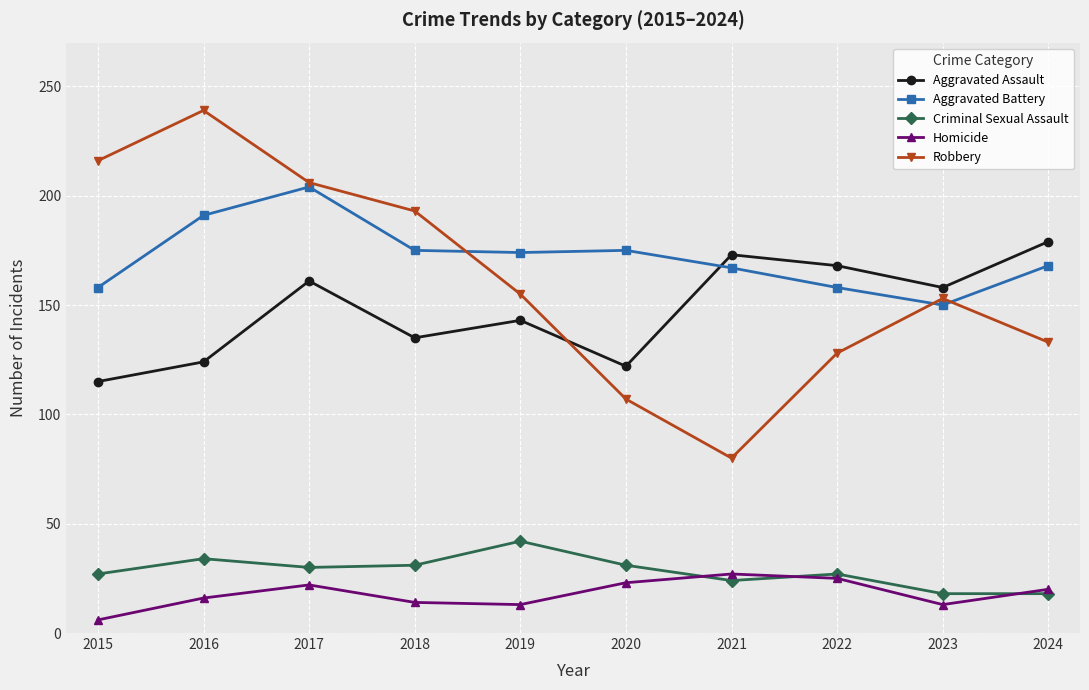

How many data points in Aggravated Assault are less than 158?

5